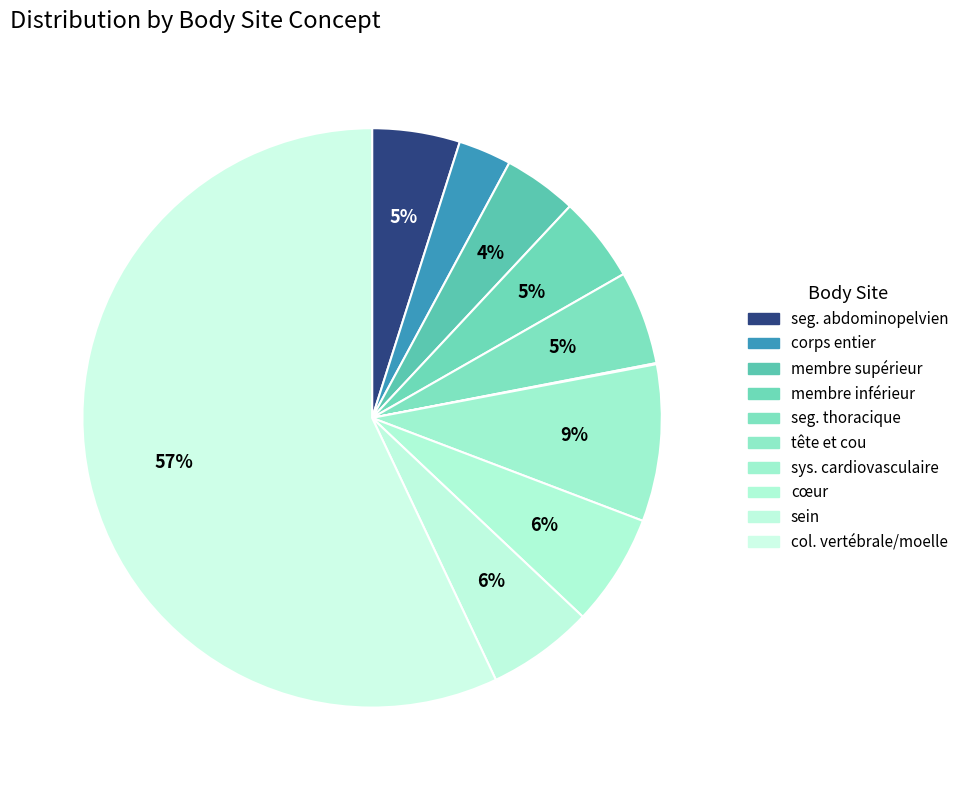

Count the number of slices in the pie.

10